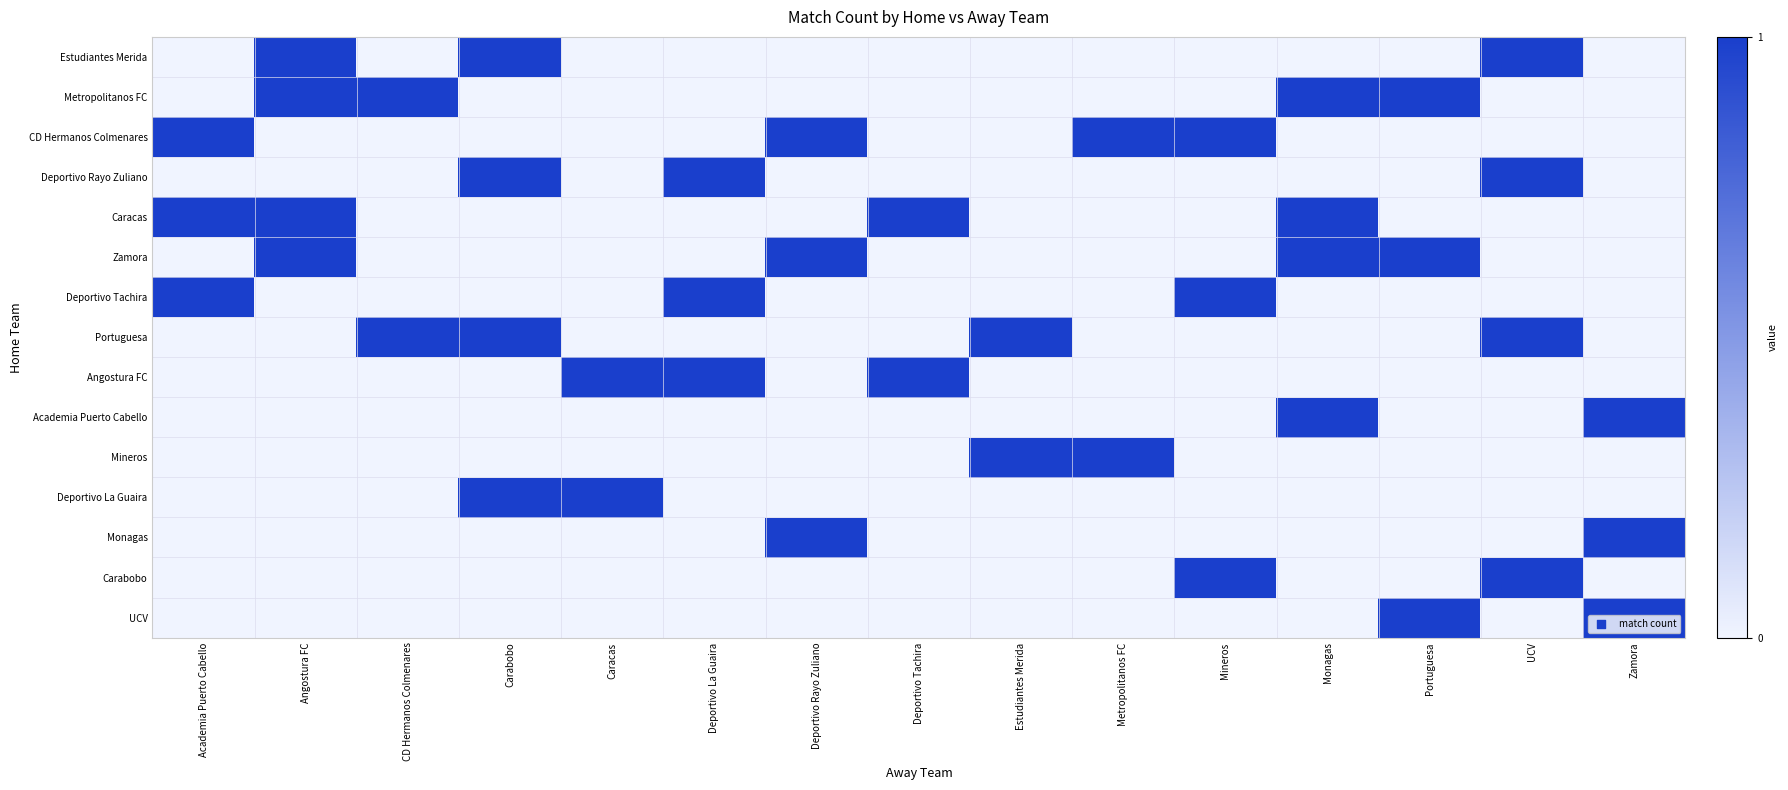

Reading right to left, what are all the values shown in this chart?

row_0: 0	1	0	0	0	0	0	0	0	0	0	1	0	1	0
row_1: 0	0	1	1	0	0	0	0	0	0	0	0	1	1	0
row_2: 0	0	0	0	1	1	0	0	1	0	0	0	0	0	1
row_3: 0	1	0	0	0	0	0	0	0	1	0	1	0	0	0
row_4: 0	0	0	1	0	0	0	1	0	0	0	0	0	1	1
row_5: 0	0	1	1	0	0	0	0	1	0	0	0	0	1	0
row_6: 0	0	0	0	1	0	0	0	0	1	0	0	0	0	1
row_7: 0	1	0	0	0	0	1	0	0	0	0	1	1	0	0
row_8: 0	0	0	0	0	0	0	1	0	1	1	0	0	0	0
row_9: 1	0	0	1	0	0	0	0	0	0	0	0	0	0	0
row_10: 0	0	0	0	0	1	1	0	0	0	0	0	0	0	0
row_11: 0	0	0	0	0	0	0	0	0	0	1	1	0	0	0
row_12: 1	0	0	0	0	0	0	0	1	0	0	0	0	0	0
row_13: 0	1	0	0	1	0	0	0	0	0	0	0	0	0	0
row_14: 1	0	1	0	0	0	0	0	0	0	0	0	0	0	0